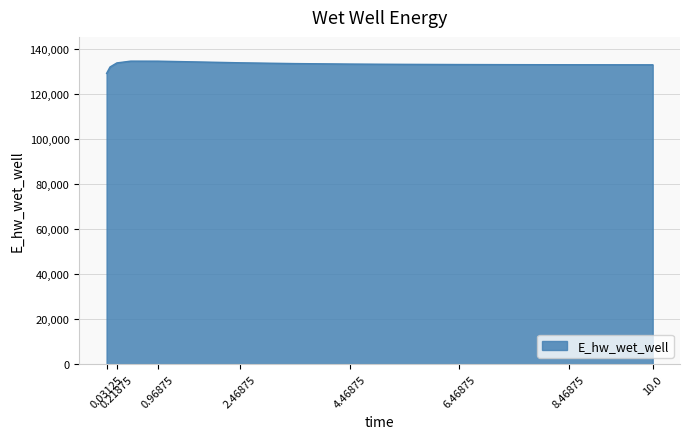

What is the maximum value shown in the chart?

134419.5